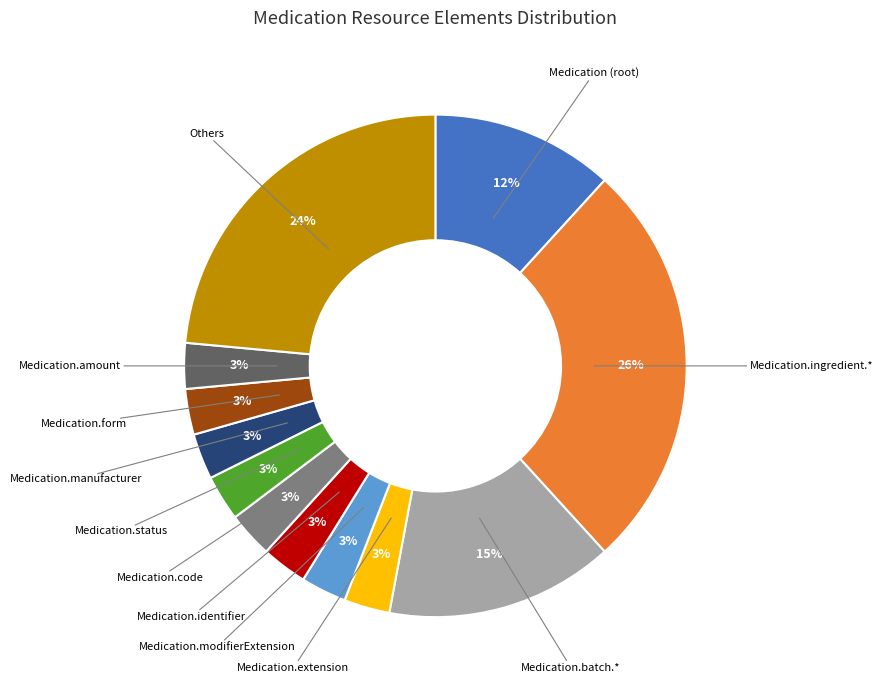

Does any single category account for the majority?

No